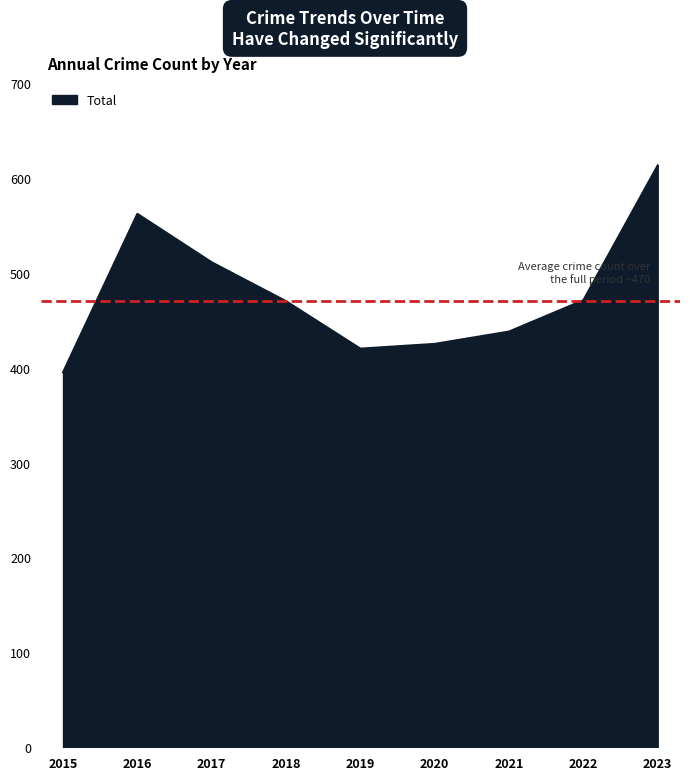

What is the difference between the values at 2020 and 2022?

46